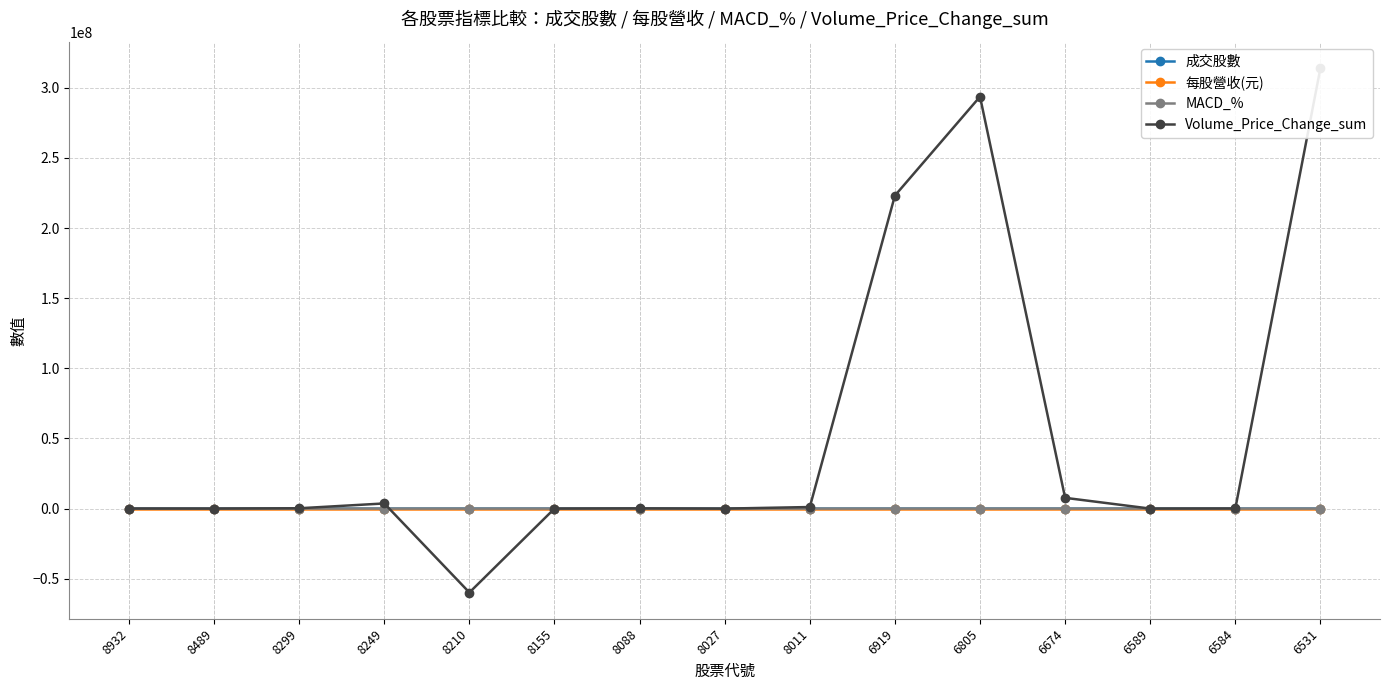

Which category has the highest value in the 每股營收(元) series?

8299